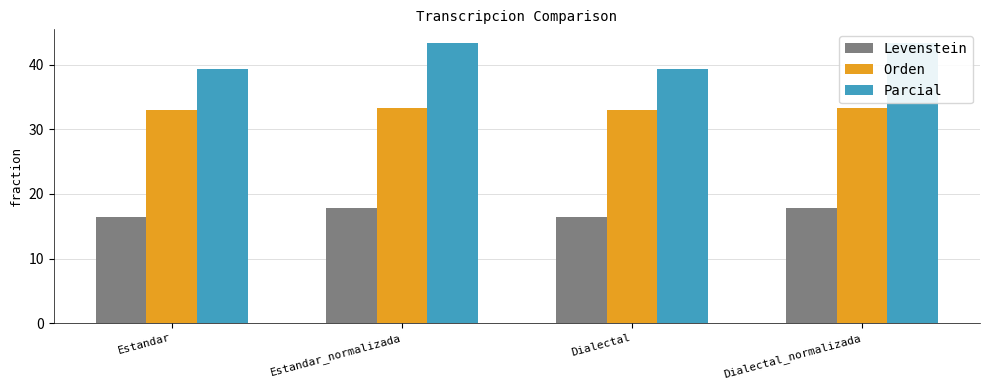

Where is Levenstein nearest to the value 17?

Estandar